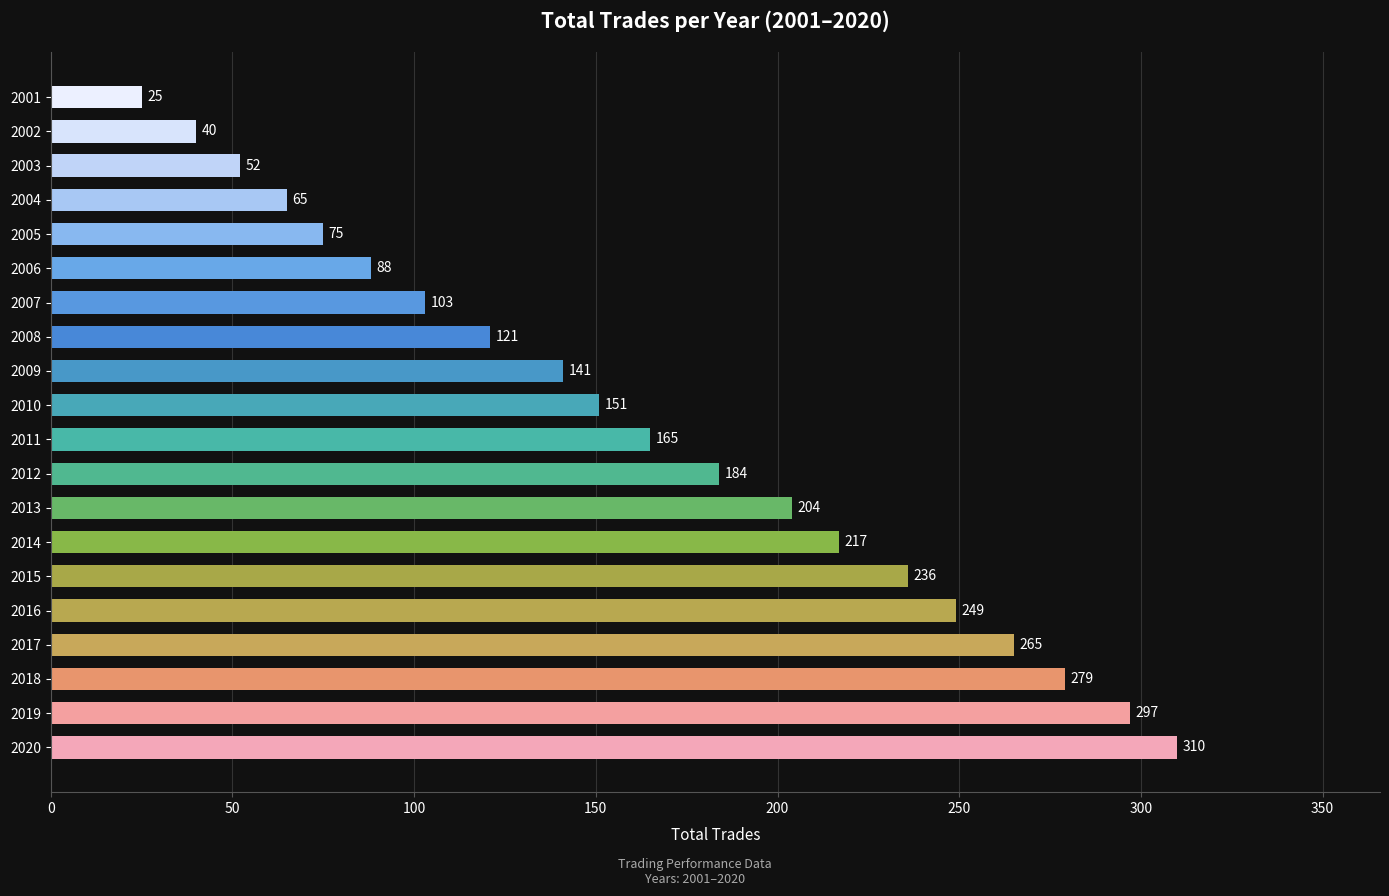

What is the change in value from 2015 to 2010?

-85